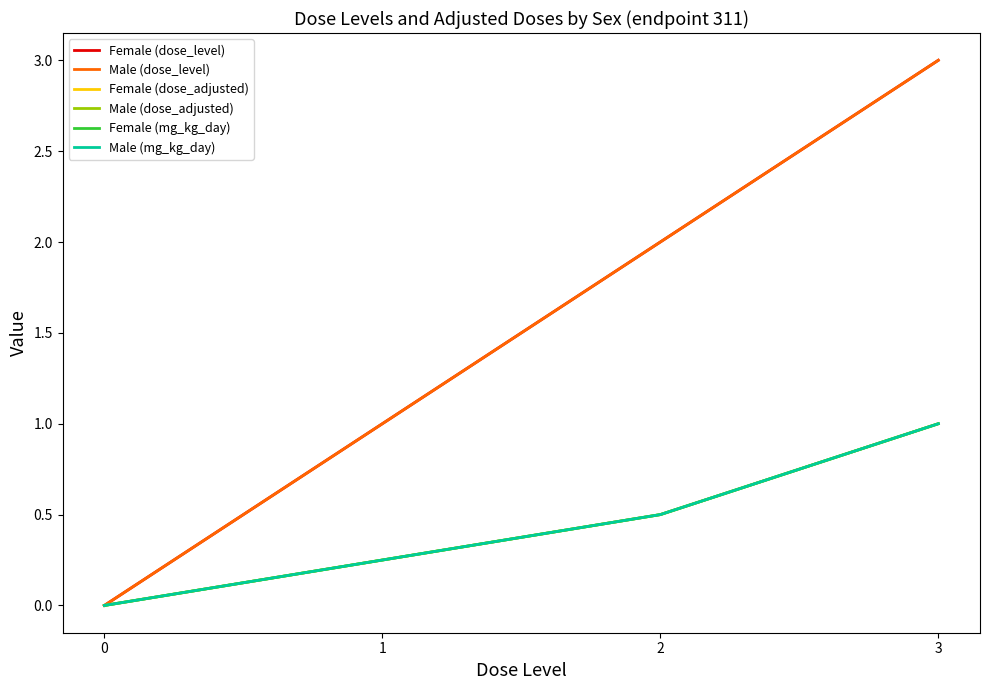

Does the chart have visible grid lines?

No